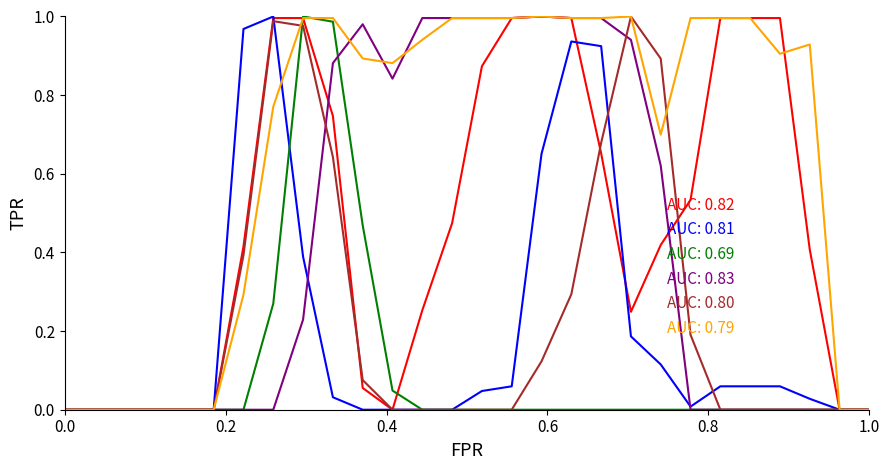

What are all the series names shown in the legend?

AUC: 0.82, AUC: 0.81, AUC: 0.69, AUC: 0.83, AUC: 0.80, AUC: 0.79